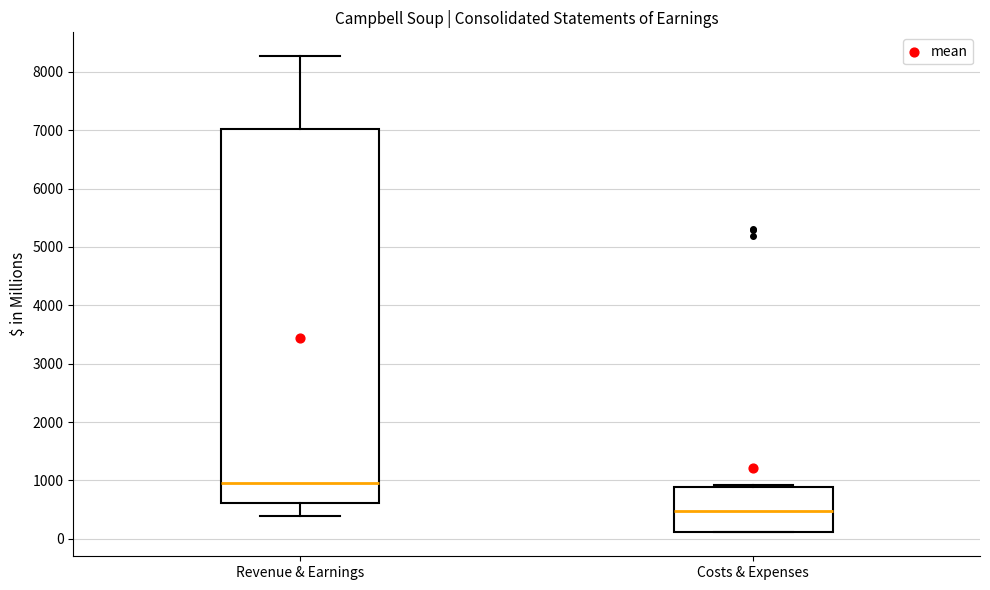

Where is the lower edge of the box for Costs & Expenses on the y-axis? The values are not printed on the chart, so give them approximately, as read against the axis.

100